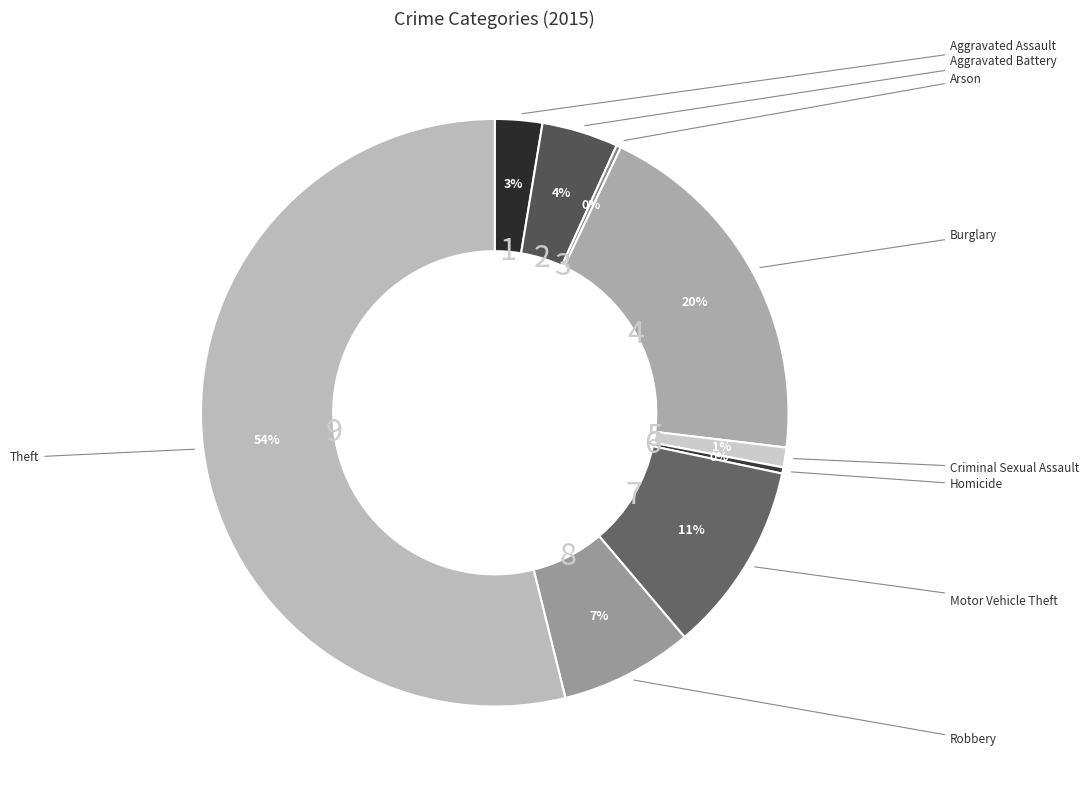

Which slice is the smallest?

Arson